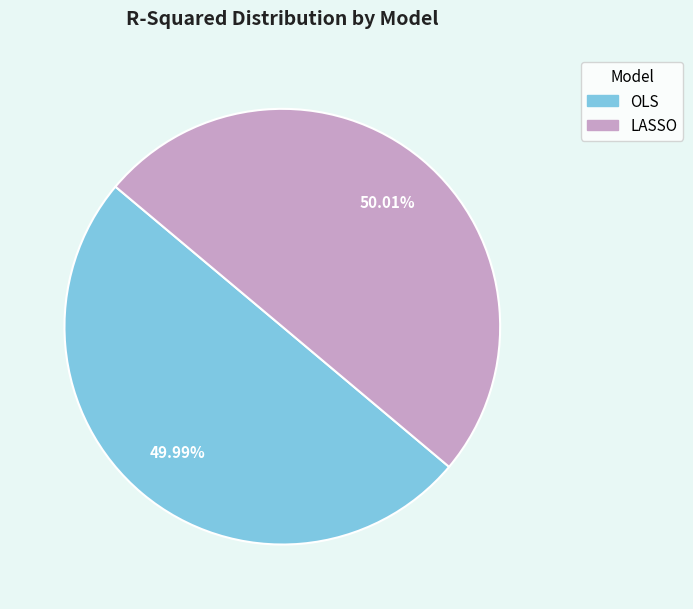

What percentage do OLS and LASSO together represent?

100.0%